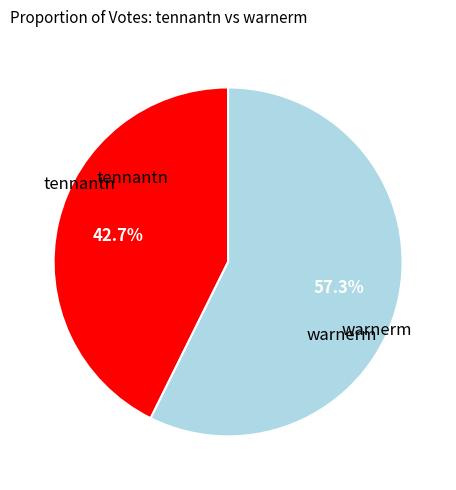

Is there any slice that represents more than half of the pie?

Yes